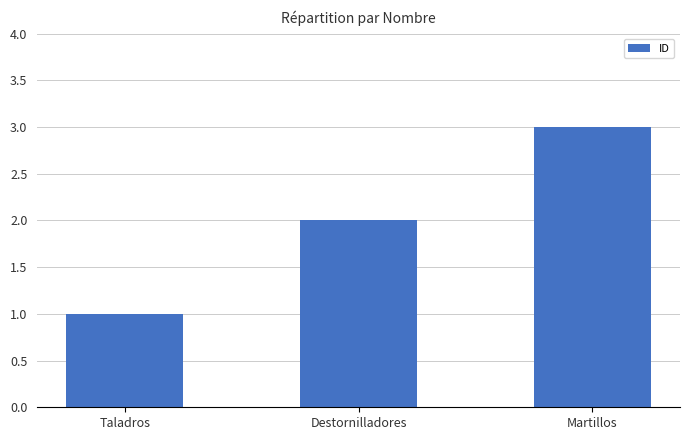

What is the value of the 3rd bar from the left?

3